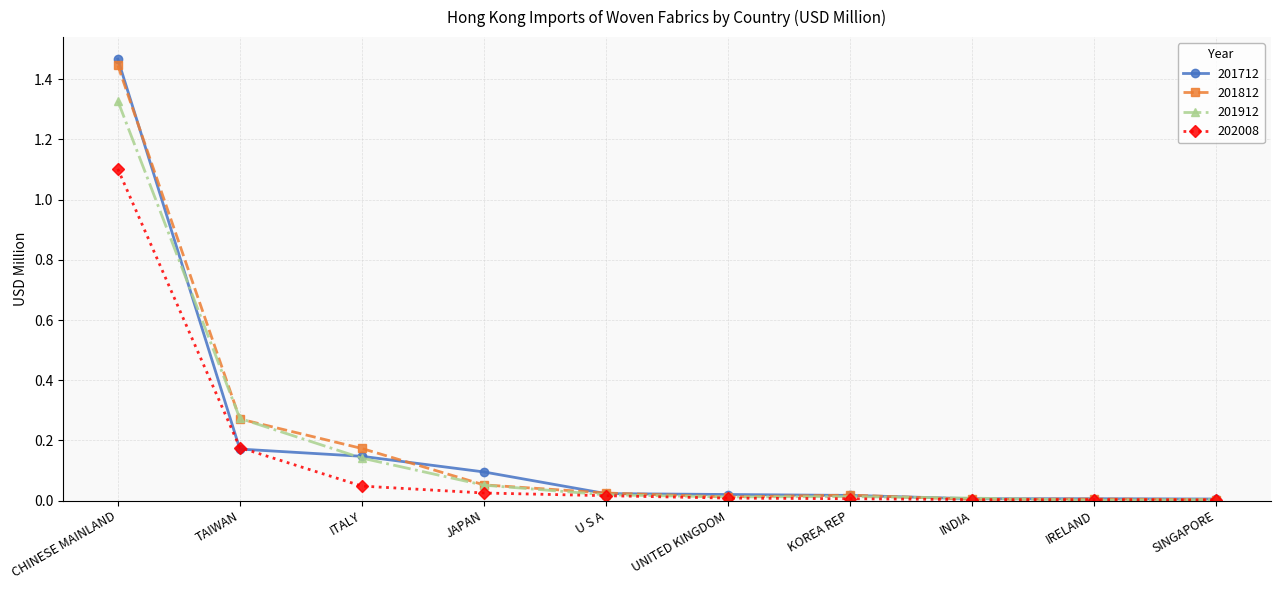

Which series has the largest range (max minus min)?

201712